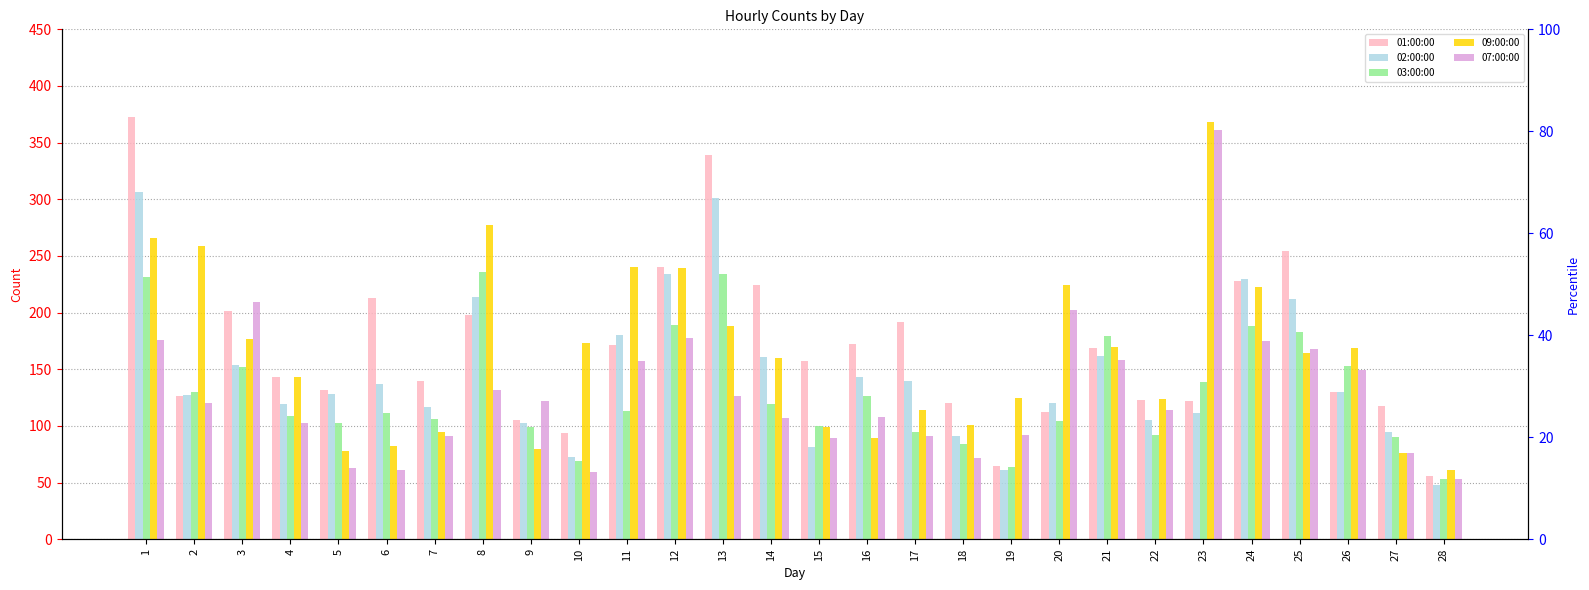

Which series has the largest range (max minus min)?

01:00:00